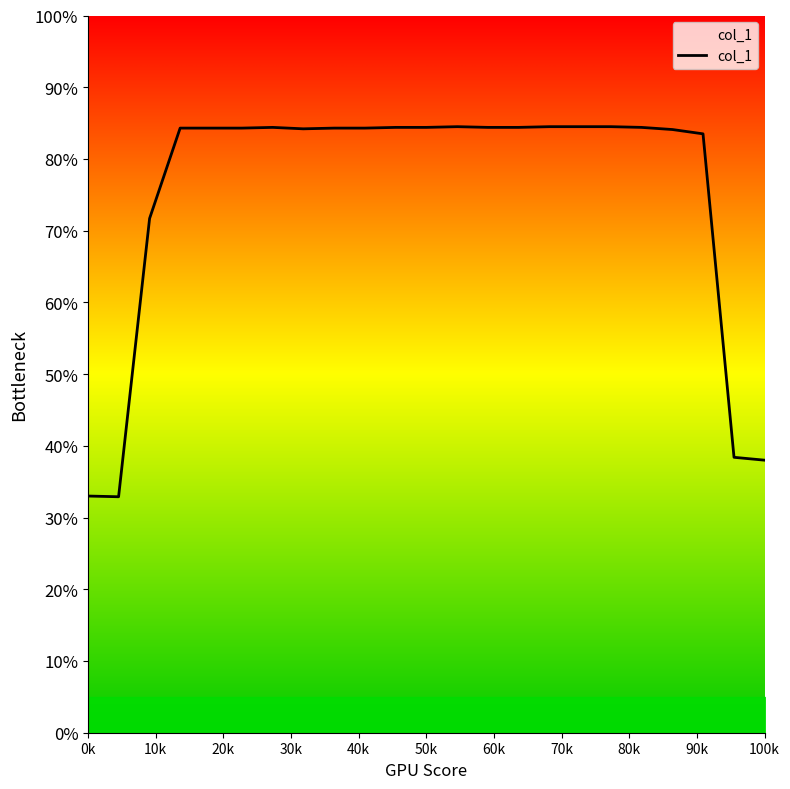

What is the difference between the maximum and minimum values?

51.6